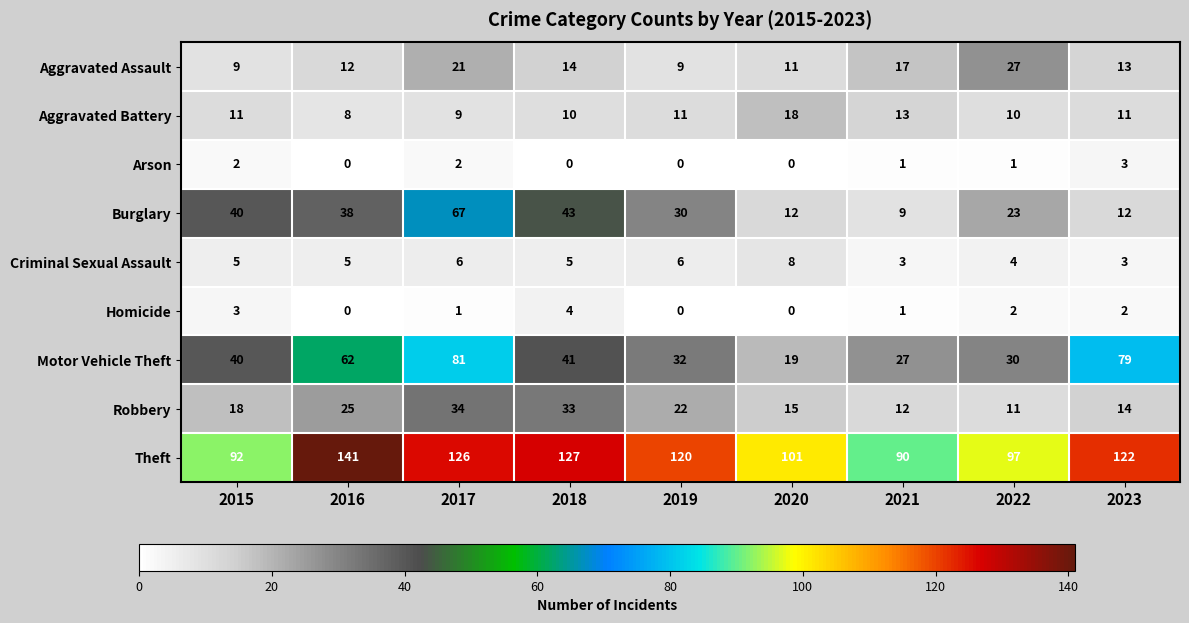

True or false: Aggravated Assault has a value of 19 at 2016.

False